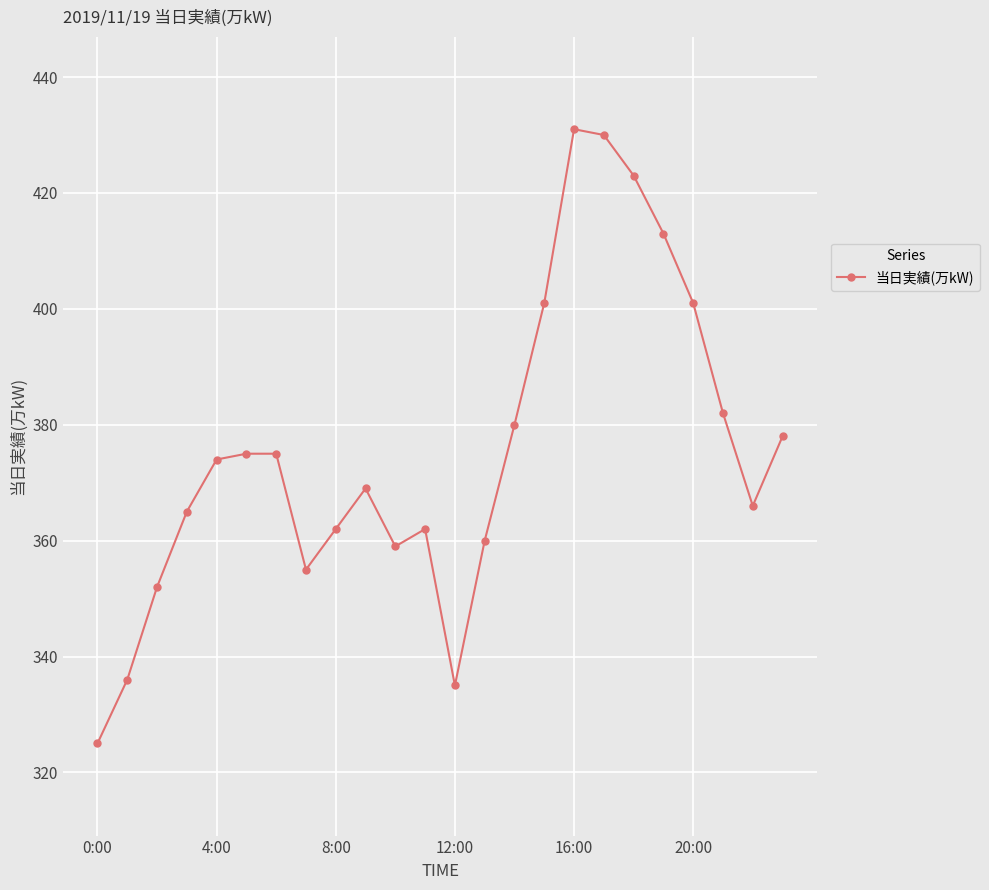

What is the difference between the second highest and minimum values?

105